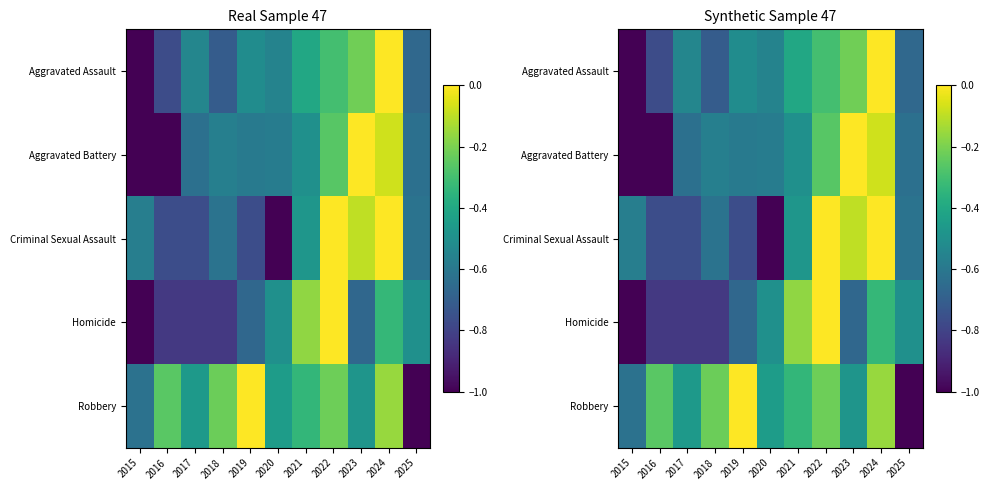

Is it true that Aggravated Assault equals -0.2 at 2020?

False